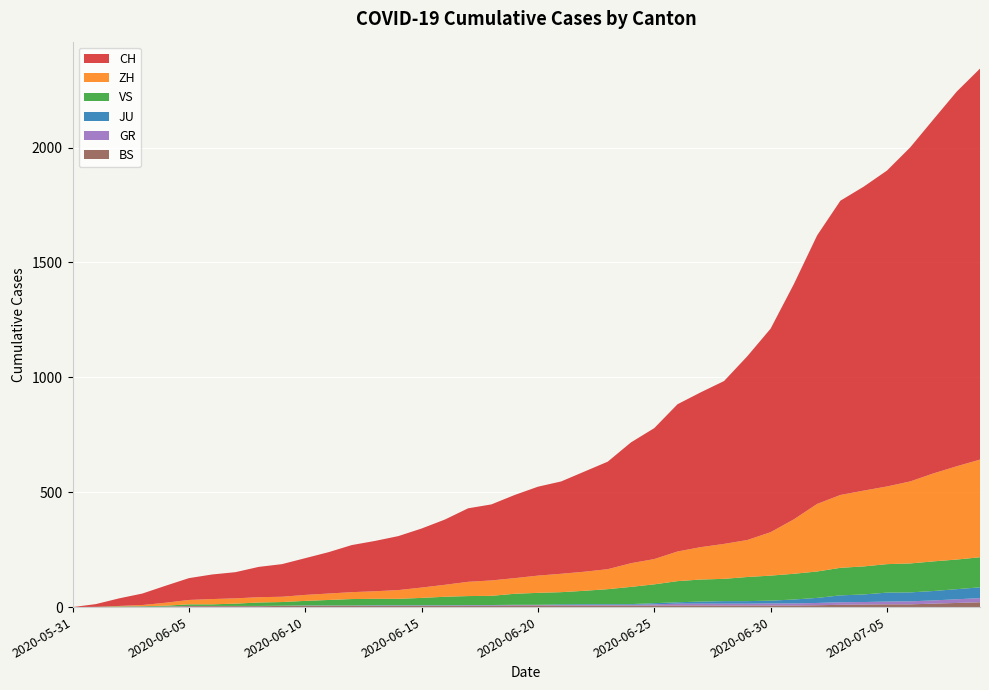

What are all the series names shown in the legend?

CH, ZH, BS, JU, GR, VS